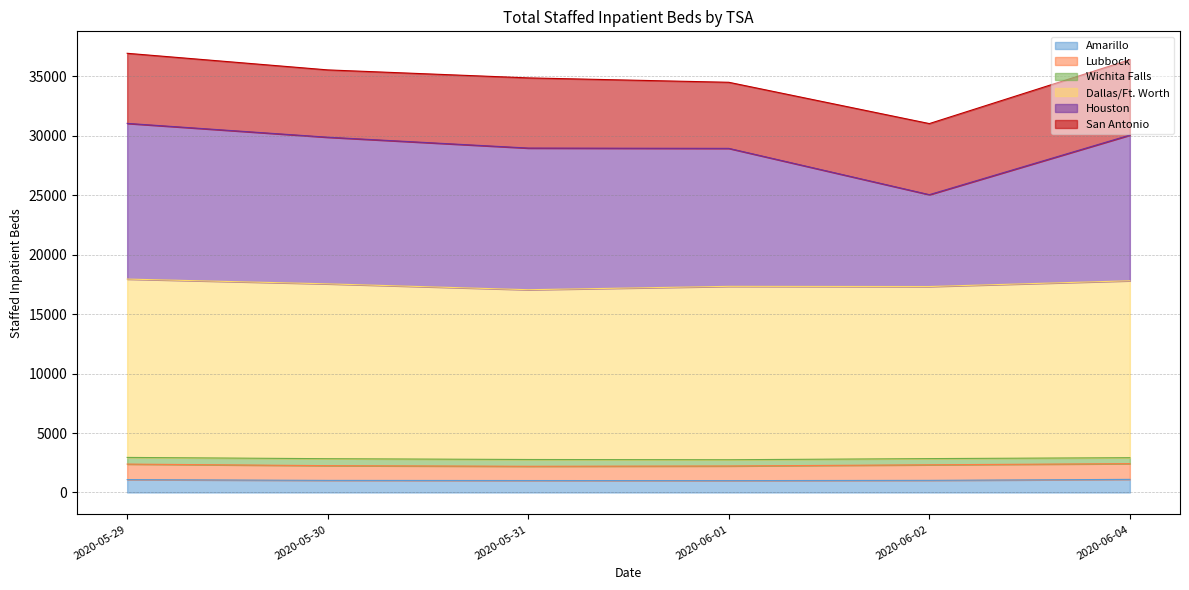

Between 2020-05-30 and 2020-06-01, which series saw the biggest shift?

Houston